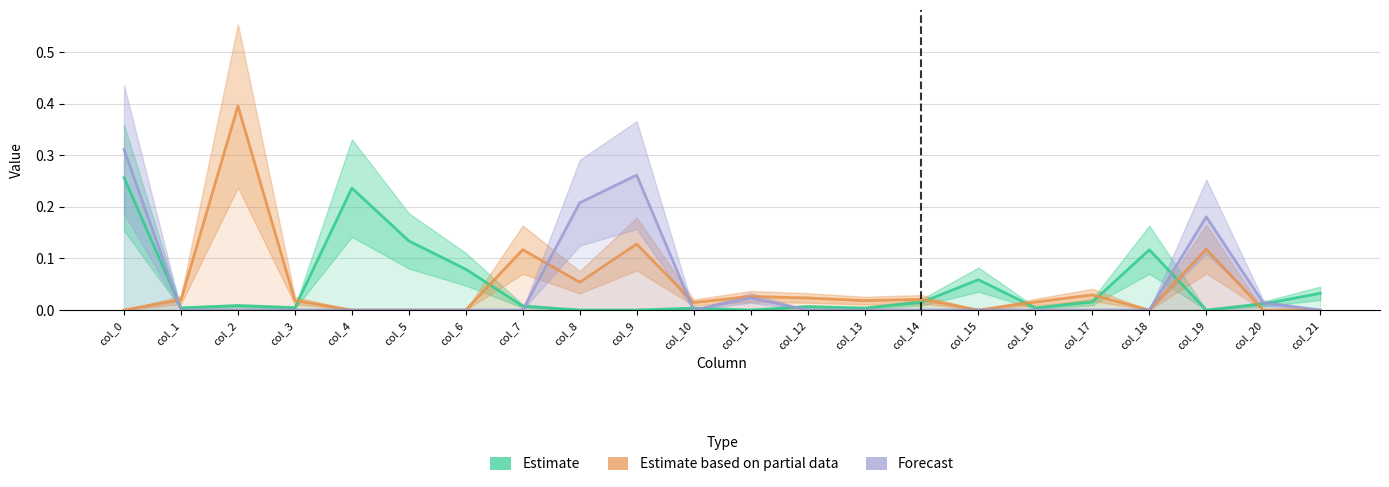

Is the value of Forecast at col_8 greater than the value of Estimate based on partial data at col_9?

Yes